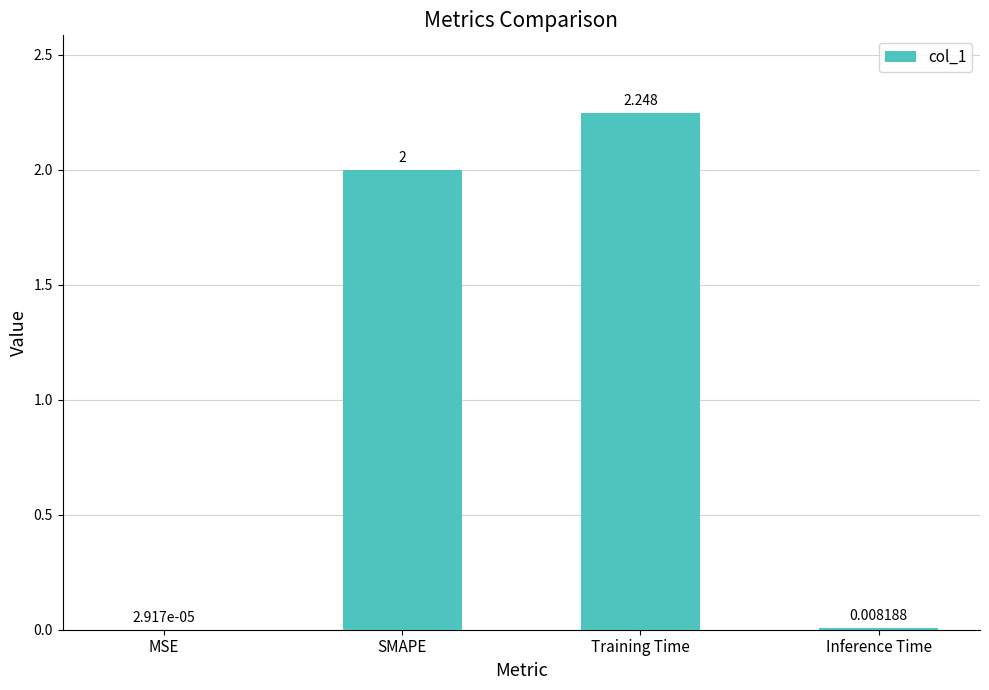

Which category has the highest value across all series?

Training Time